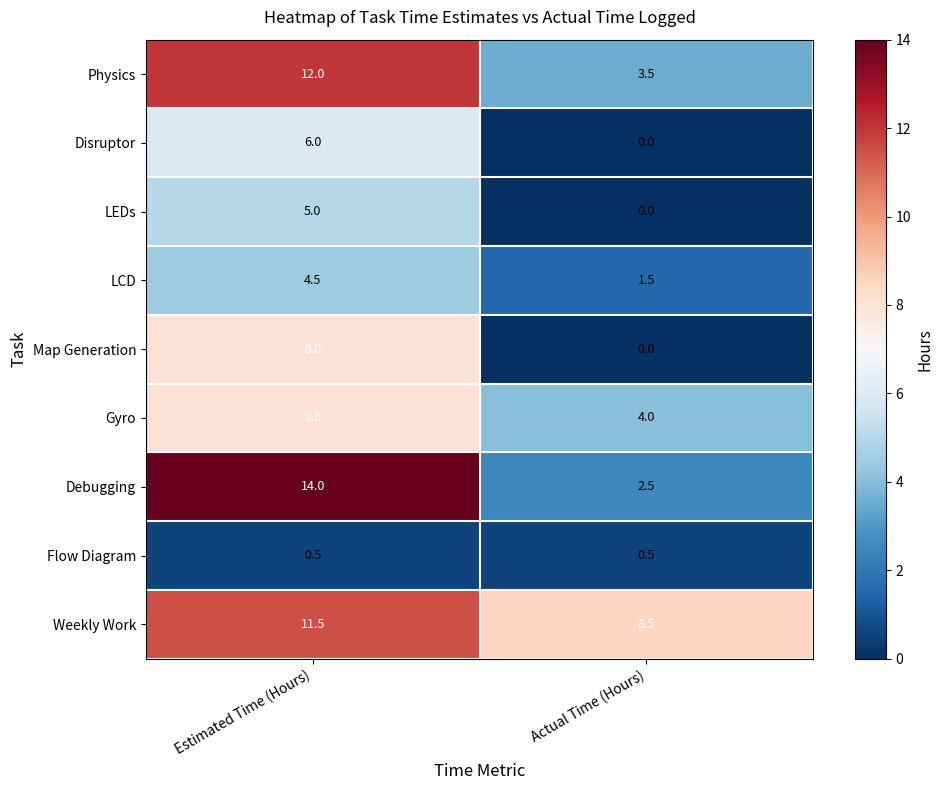

Reading left to right, transcribe all the data shown in this chart.

Physics: 12.0	3.5
Disruptor: 6.0	0.0
LEDs: 5.0	0.0
LCD: 4.5	1.5
Map Generation: 8.0	0.0
Gyro: 8.0	4.0
Debugging: 14.0	2.5
Flow Diagram: 0.5	0.5
Weekly Work: 11.5	8.5